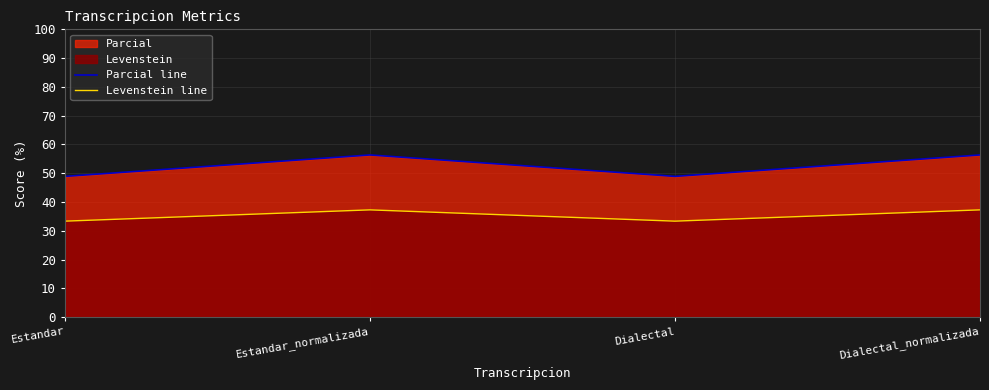

Reading left to right, extract all data points from this chart.

Parcial line: Estandar=48.9	Estandar_normalizada=56.3	Dialectal=48.9	Dialectal_normalizada=56.3
Levenstein line: Estandar=33.3	Estandar_normalizada=37.3	Dialectal=33.3	Dialectal_normalizada=37.3